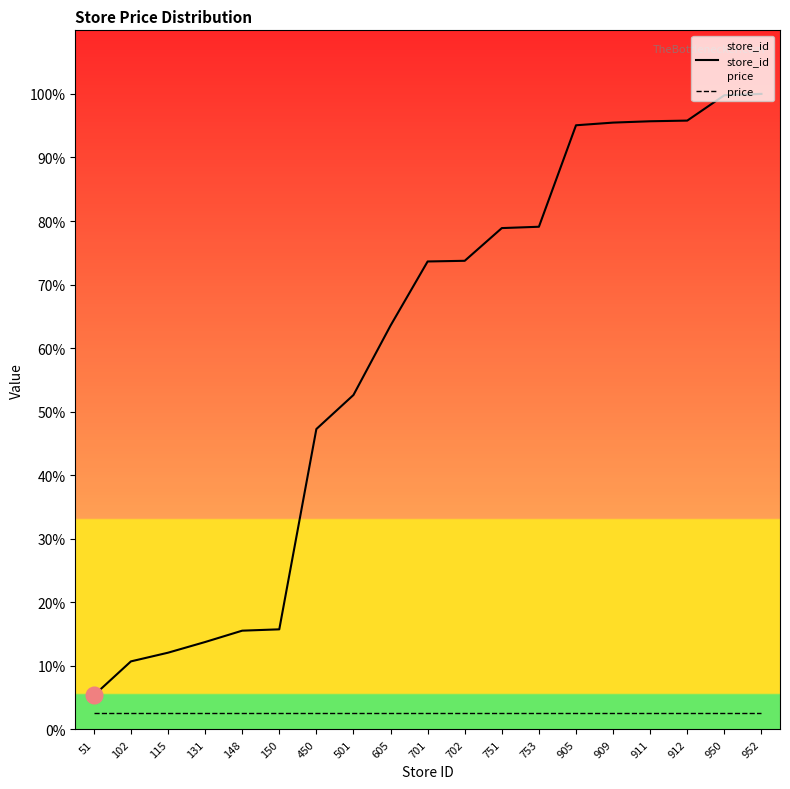

At 148, list the series in order from smallest to largest.

price, store_id